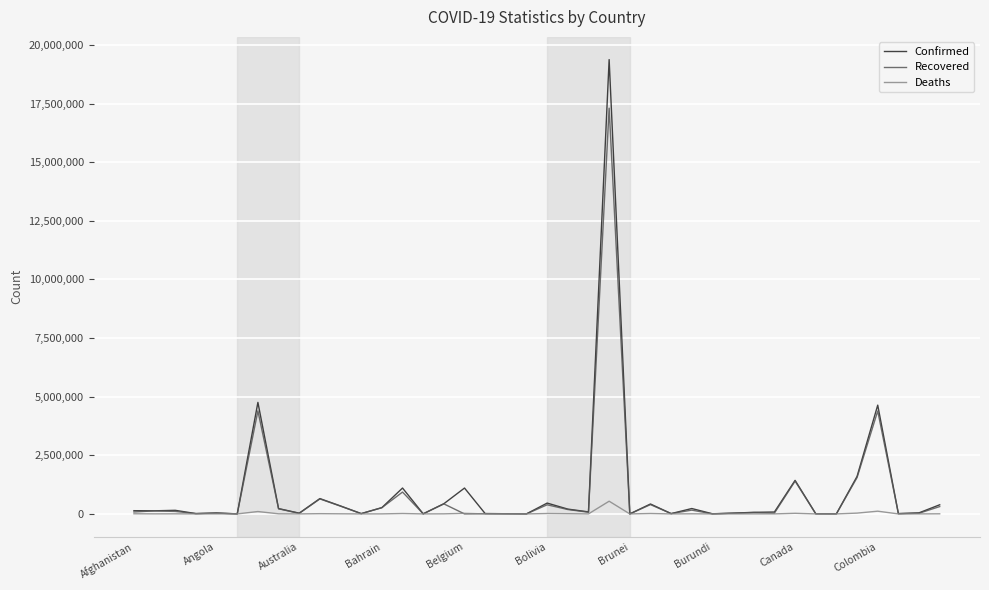

What is the difference between the maximum and second lowest values in the Confirmed series?

19375306